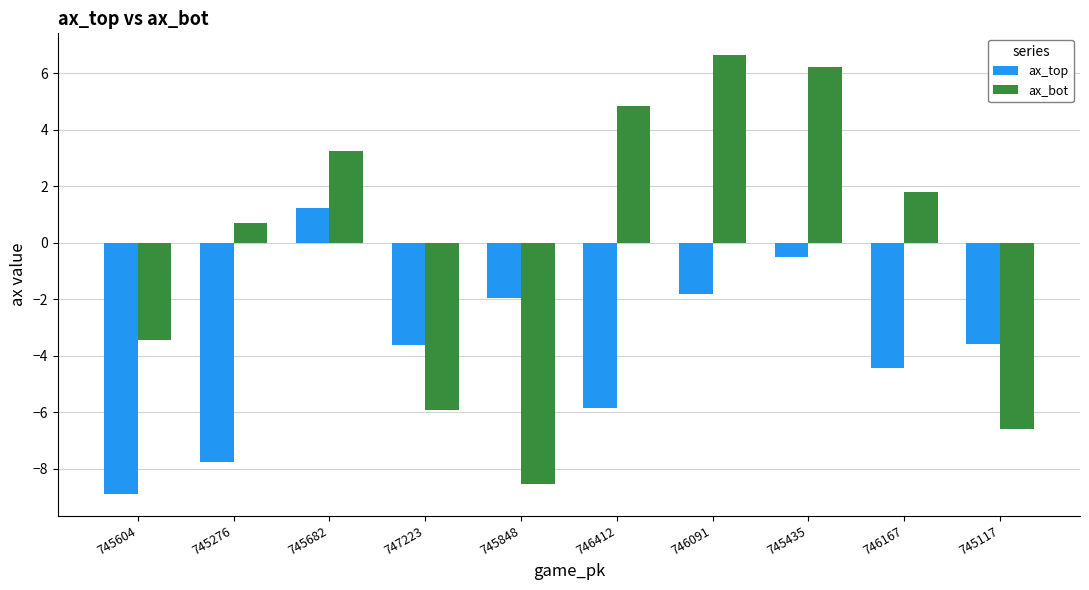

True or false: ax_top has a value of -5.8 at 746412.

True